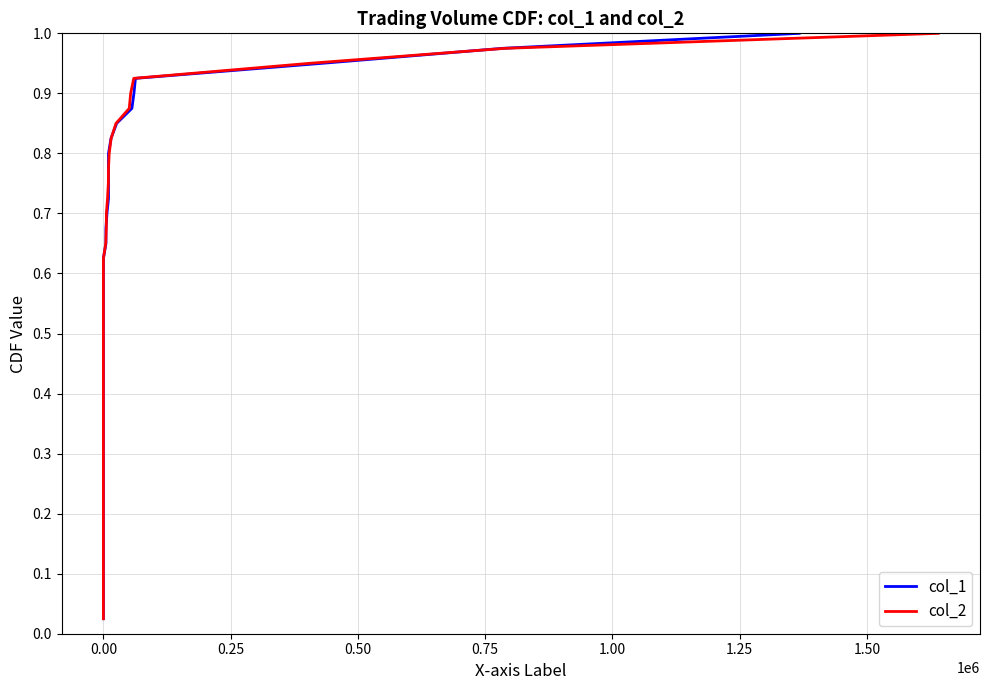

Is the value of col_1 at 29 greater than the value of col_2 at 10?

Yes